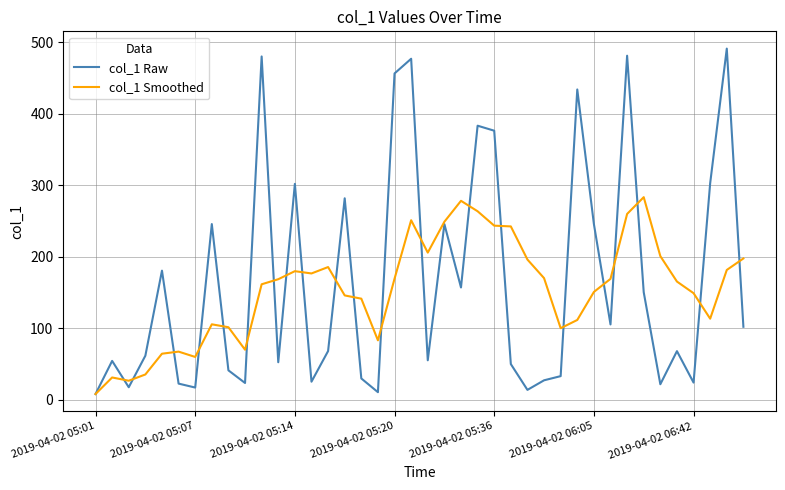

What is the maximum value for col_1 Smoothed?

283.5